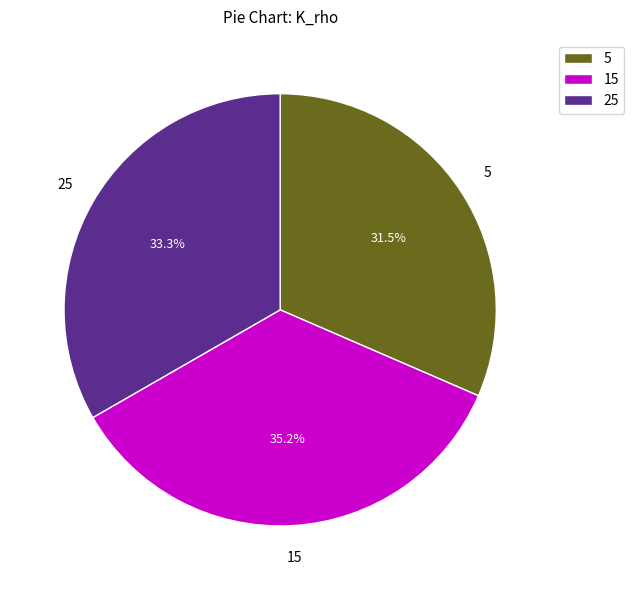

Does any single category account for the majority?

No